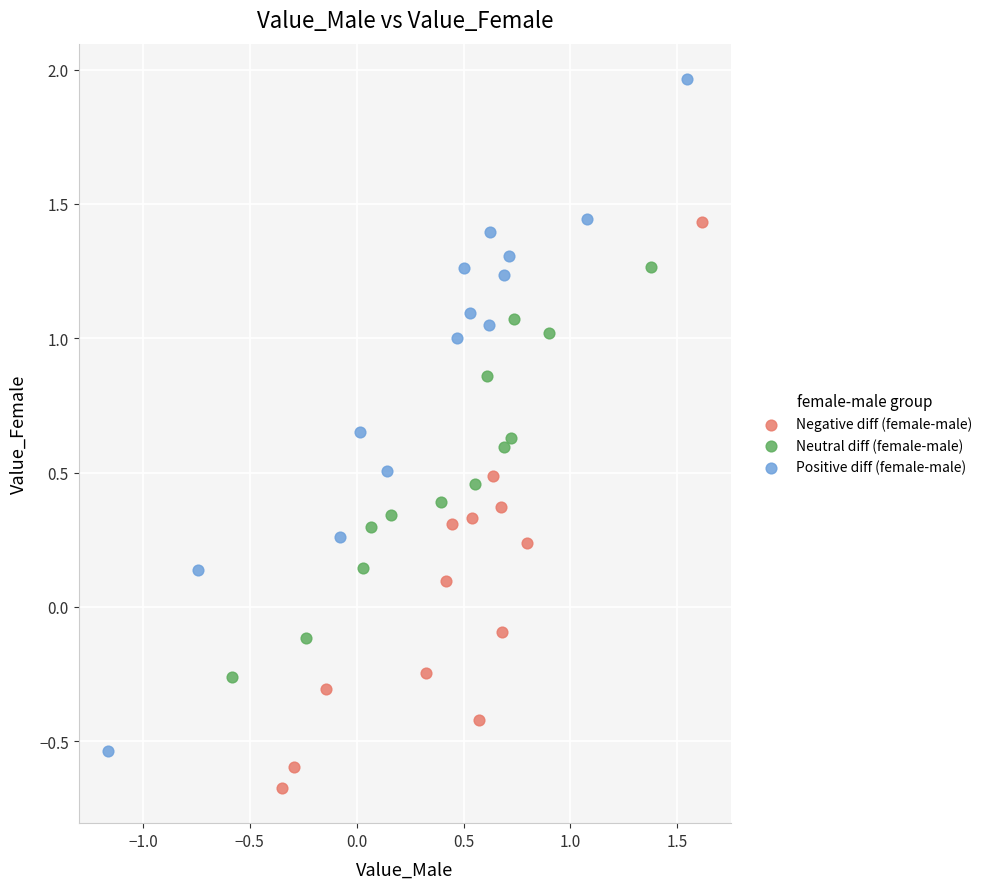

What are all the series names shown in the legend?

Negative diff (female-male), Neutral diff (female-male), Positive diff (female-male)